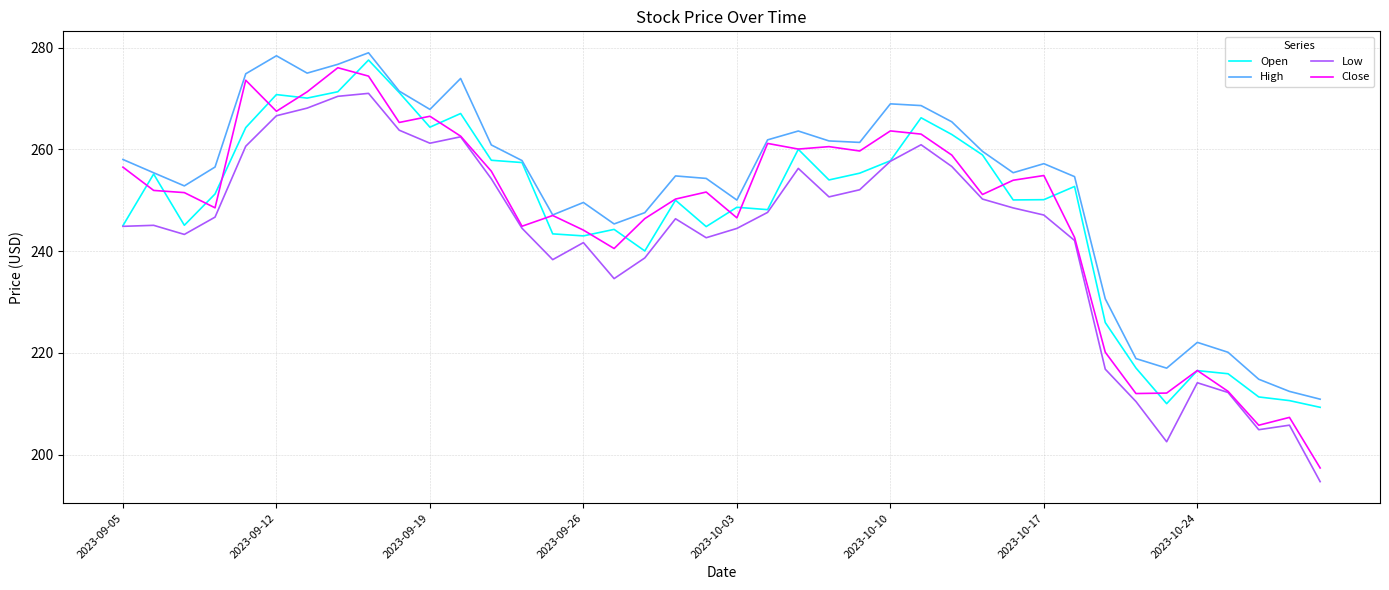

True or false: Low and High intersect in this chart.

False